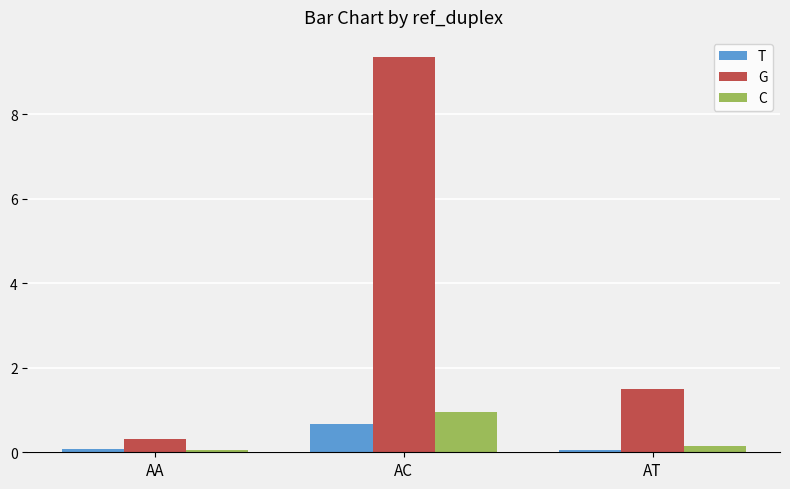

Which series has the largest total across all categories?

G